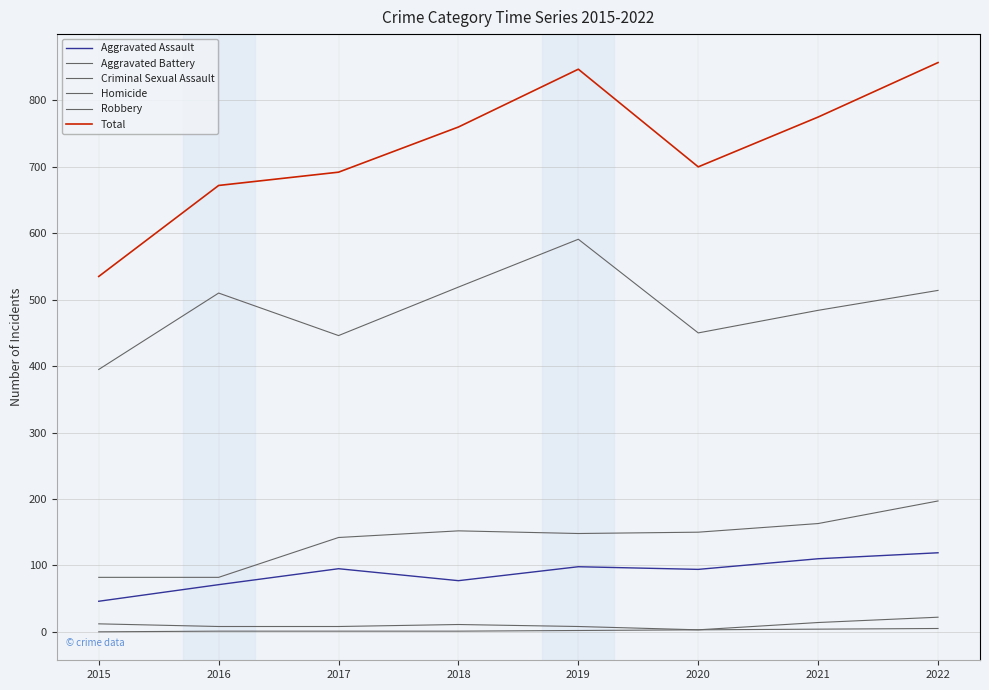

How many lines are shown in the chart?

6